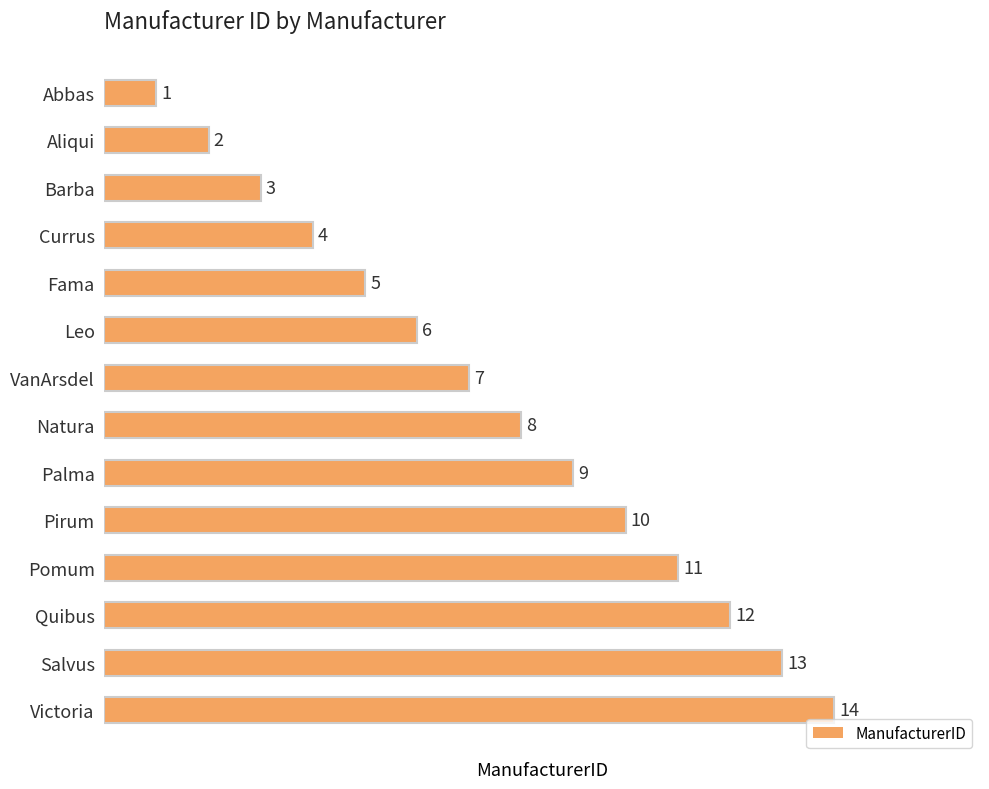

Rank the categories by value from lowest to highest.

Abbas, Aliqui, Barba, Currus, Fama, Leo, VanArsdel, Natura, Palma, Pirum, Pomum, Quibus, Salvus, Victoria